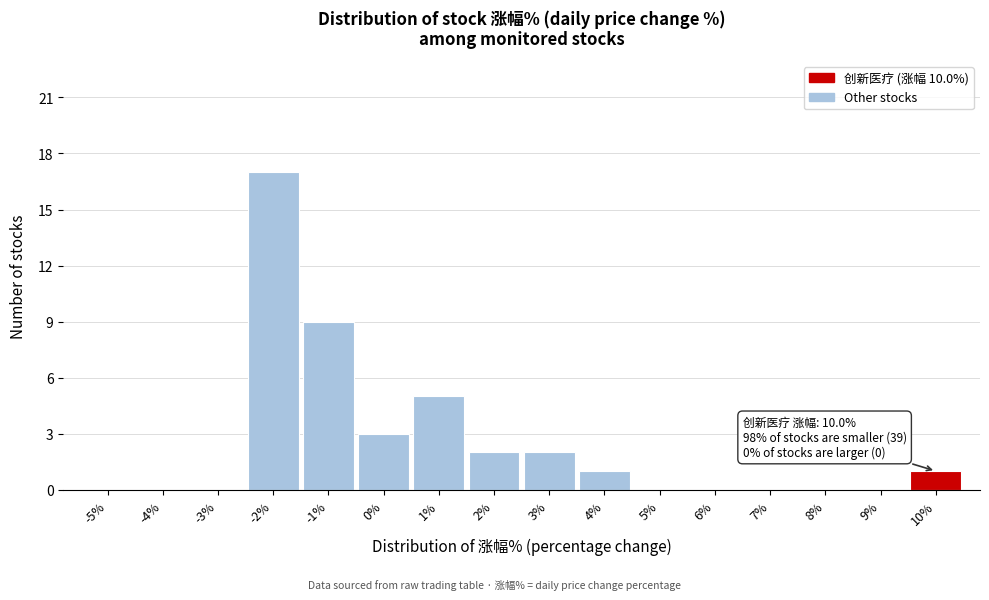

Which range on the x-axis has the tallest bar?

-2.5 to -1.5